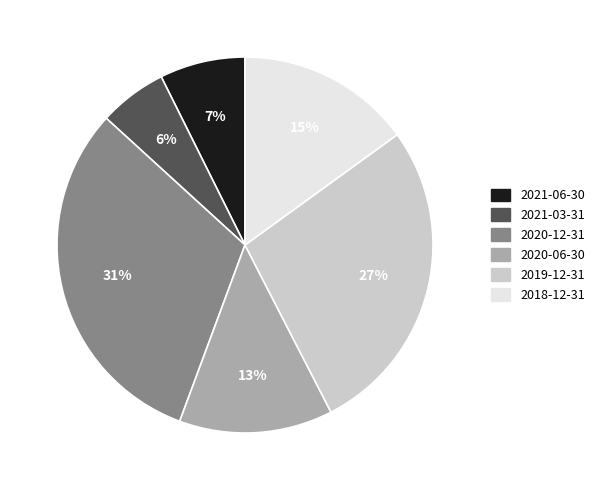

How many segments does this pie chart have?

6